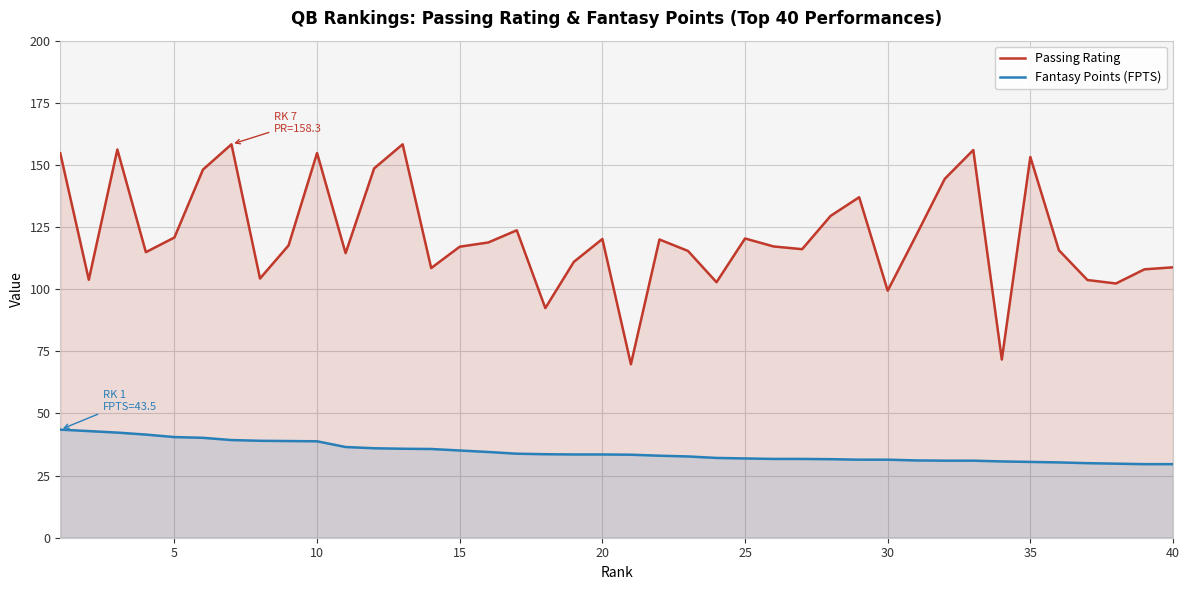

How many data points in Fantasy Points (FPTS) are above 33?

21